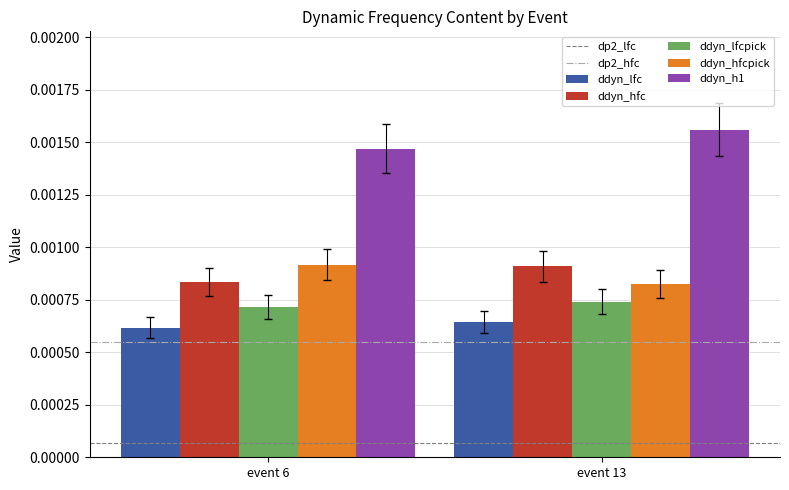

Is the value of ddyn_hfcpick at event 6 greater than the value of ddyn_lfcpick at event 13?

Yes